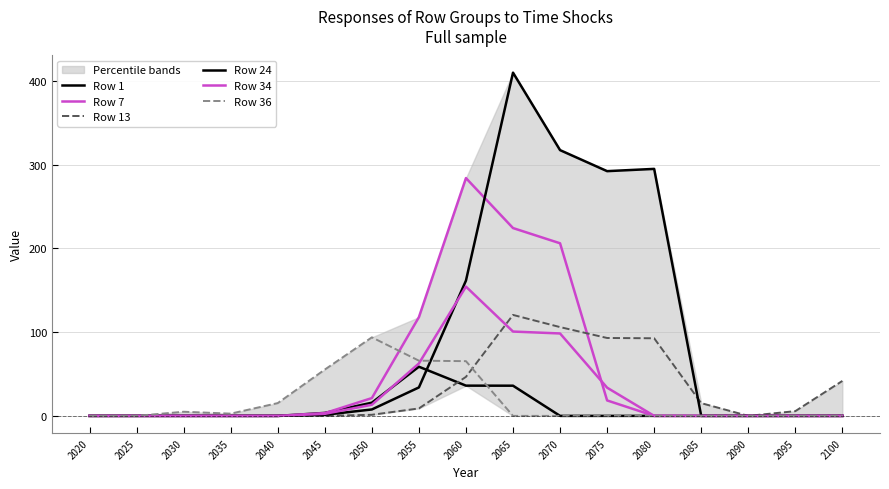

How many intersections are there between Row 1 and Row 7?

1